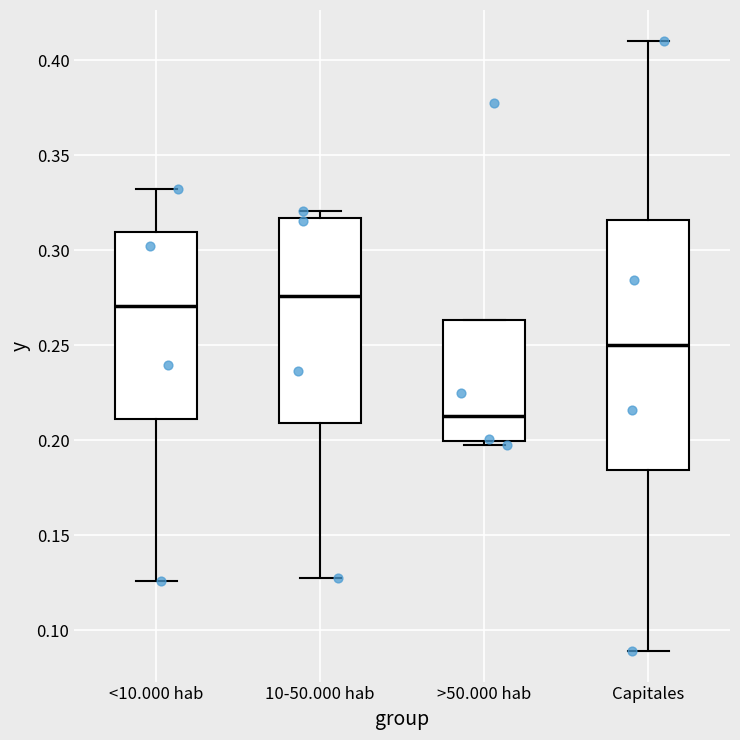

Reading left to right, read every box against the y-axis: the position of its median line, the range the box covers, and the ends of its whiskers. The values are not printed on the chart, so give them approximately, as read against the axis.

<10.000 hab: median 0.270, box 0.210 to 0.310, whiskers 0.125 to 0.335
10-50.000 hab: median 0.275, box 0.210 to 0.315, whiskers 0.125 to 0.320
>50.000 hab: median 0.215, box 0.200 to 0.265, whiskers 0.195 to 0.265
Capitales: median 0.250, box 0.185 to 0.315, whiskers 0.090 to 0.410